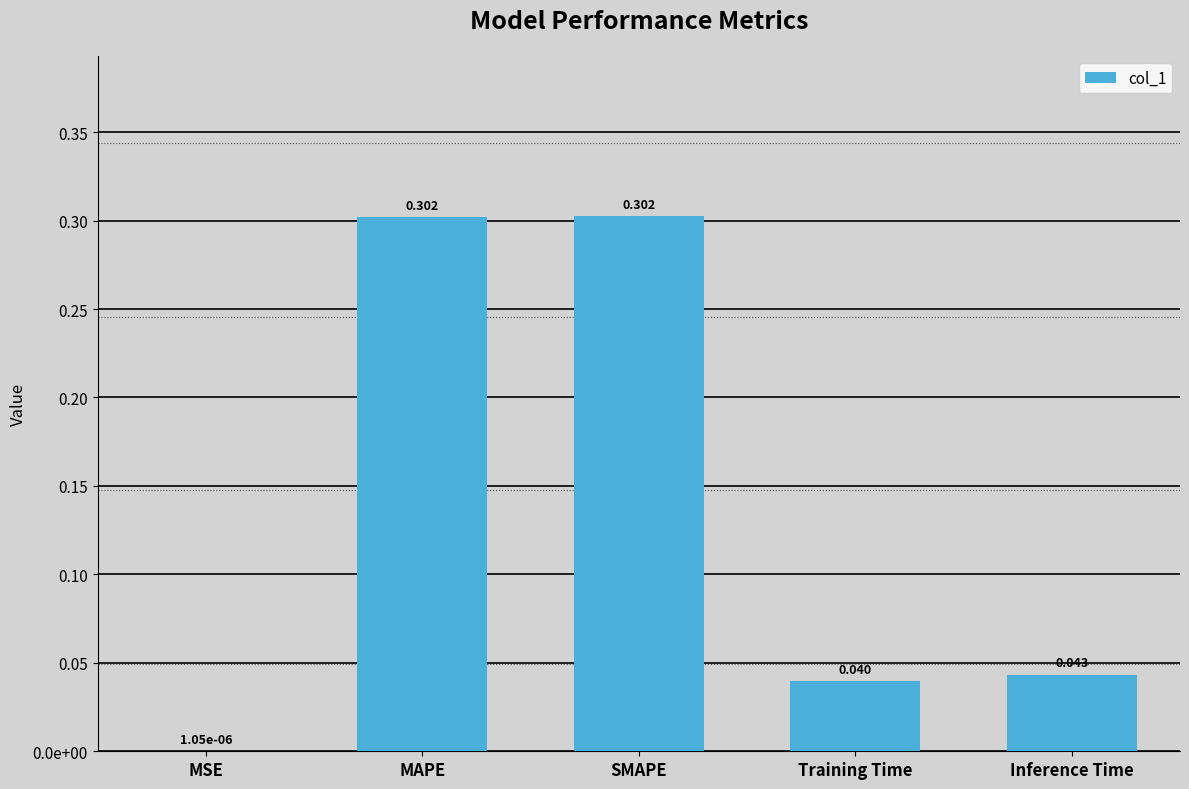

List the labels in order of value, smallest first.

MSE, Training Time, Inference Time, MAPE, SMAPE